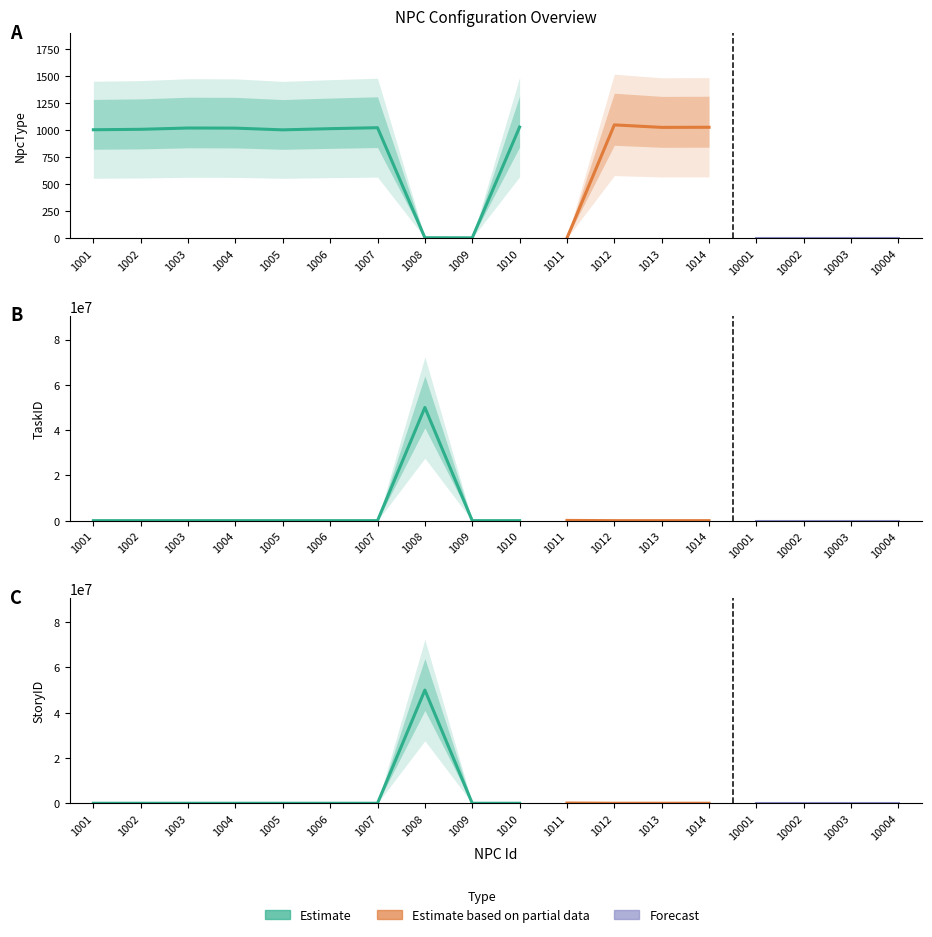

At which category does the chart reach its minimum across all series?

1011